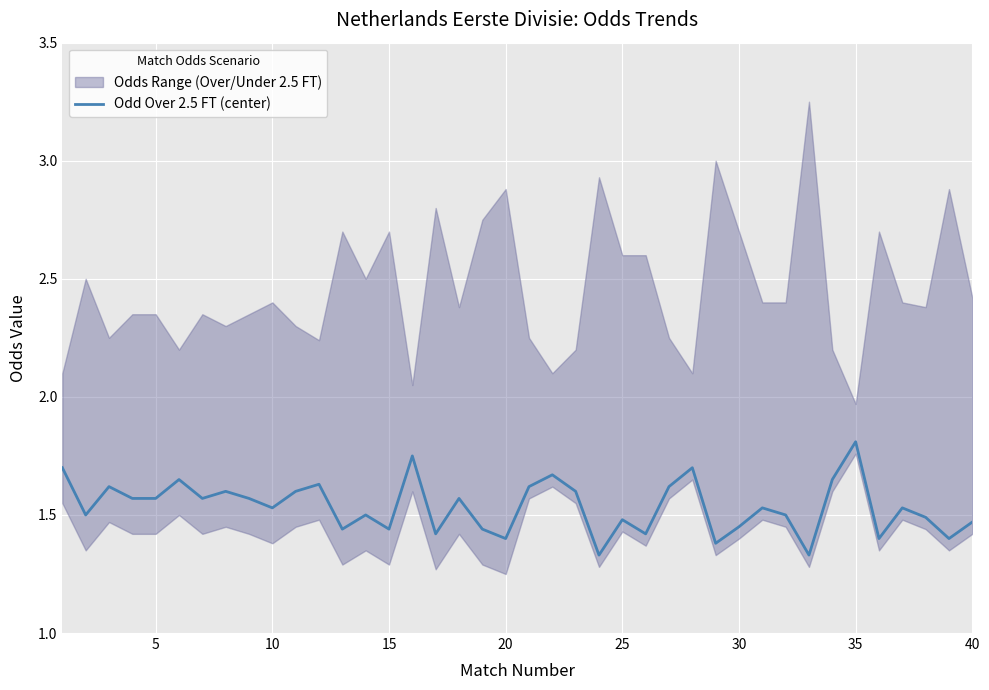

At which label does Odd Over 2.5 FT (center) reach its peak?

35